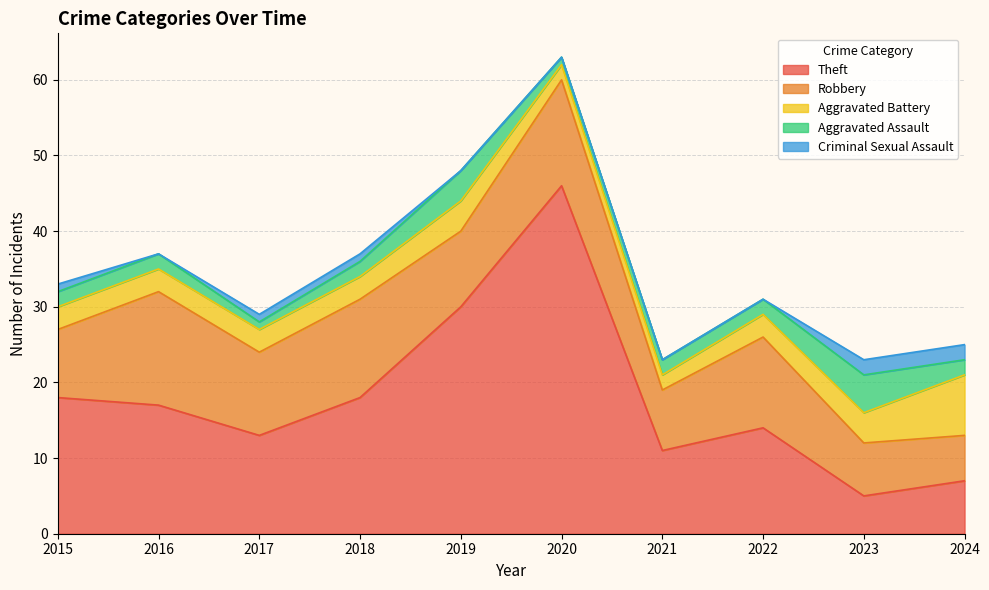

The Aggravated Battery series shows 4 at 2023. True or false?

True